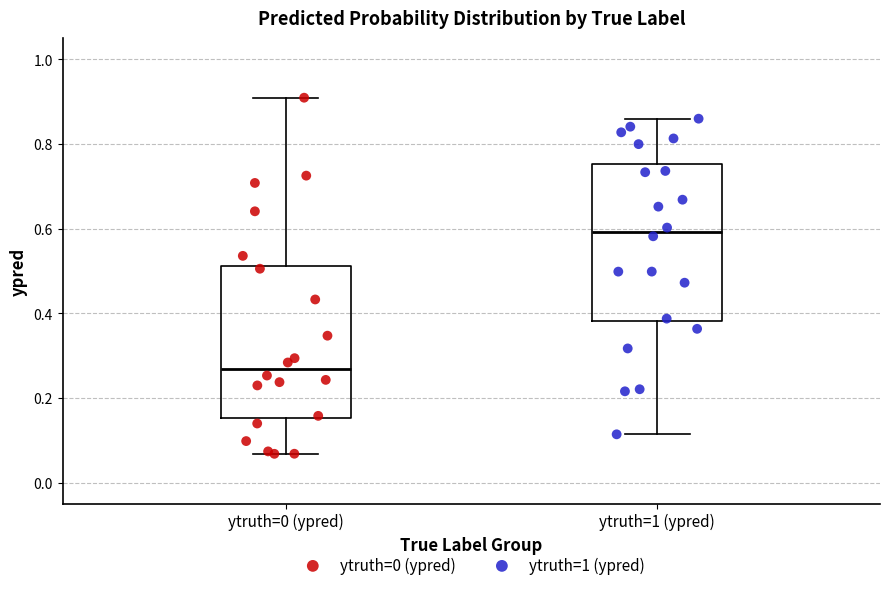

Reading left to right, transcribe this box plot: for each box, give where its median line is, the range the box spans, and where its two whiskers end, as read against the y-axis. The values are not printed on the chart, so give them approximately, as read against the axis.

ytruth=0 (ypred): median 0.26, box 0.16 to 0.52, whiskers 0.06 to 0.90
ytruth=1 (ypred): median 0.60, box 0.38 to 0.76, whiskers 0.12 to 0.86